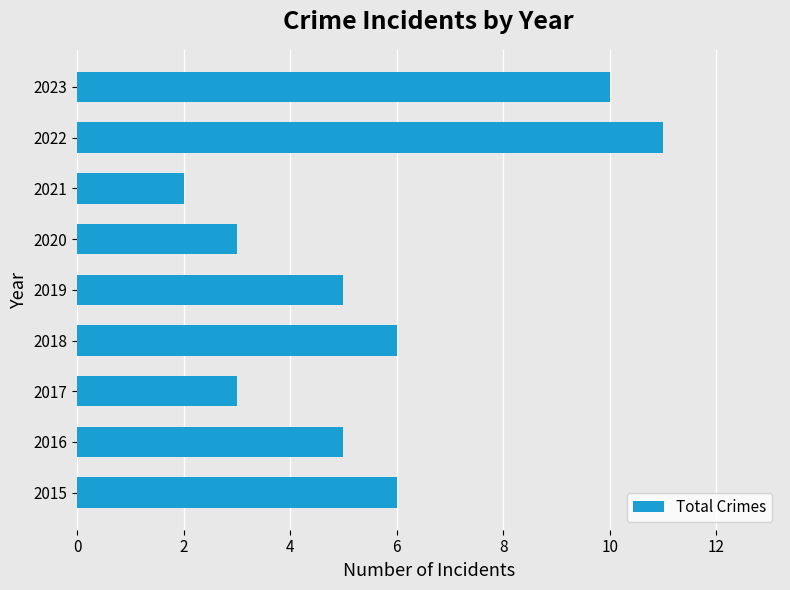

True or false: the data shows 6 at 2015.

True